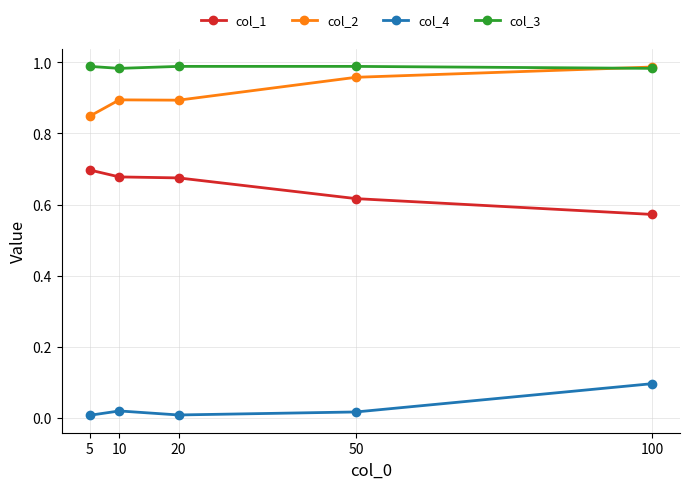

How many data points does each series have?

5